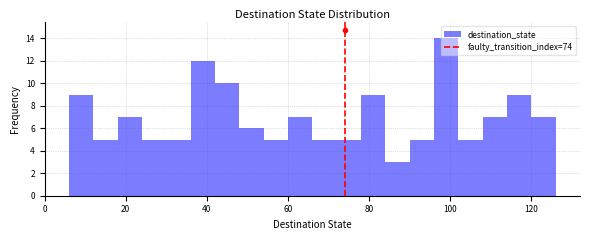

Read against the x-axis, roughly where is the centre of the tallest bar?

100